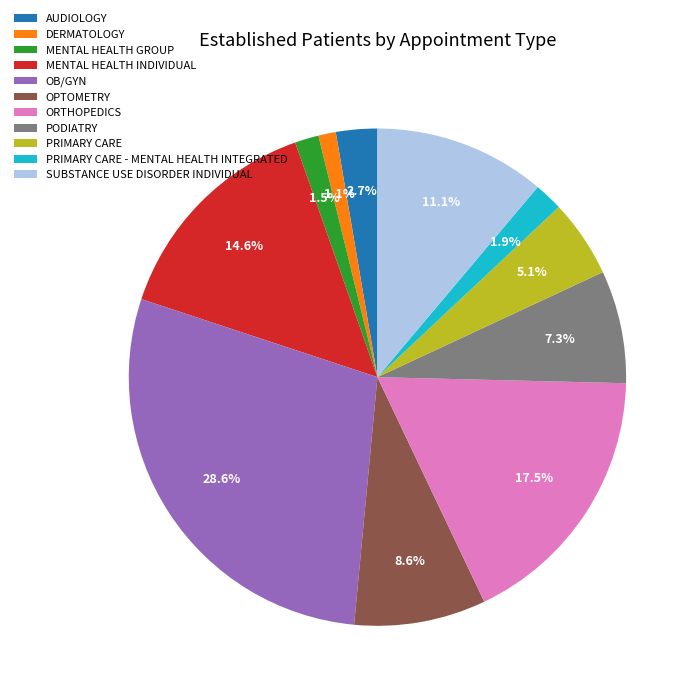

Which category has the biggest portion of the pie?

OB/GYN